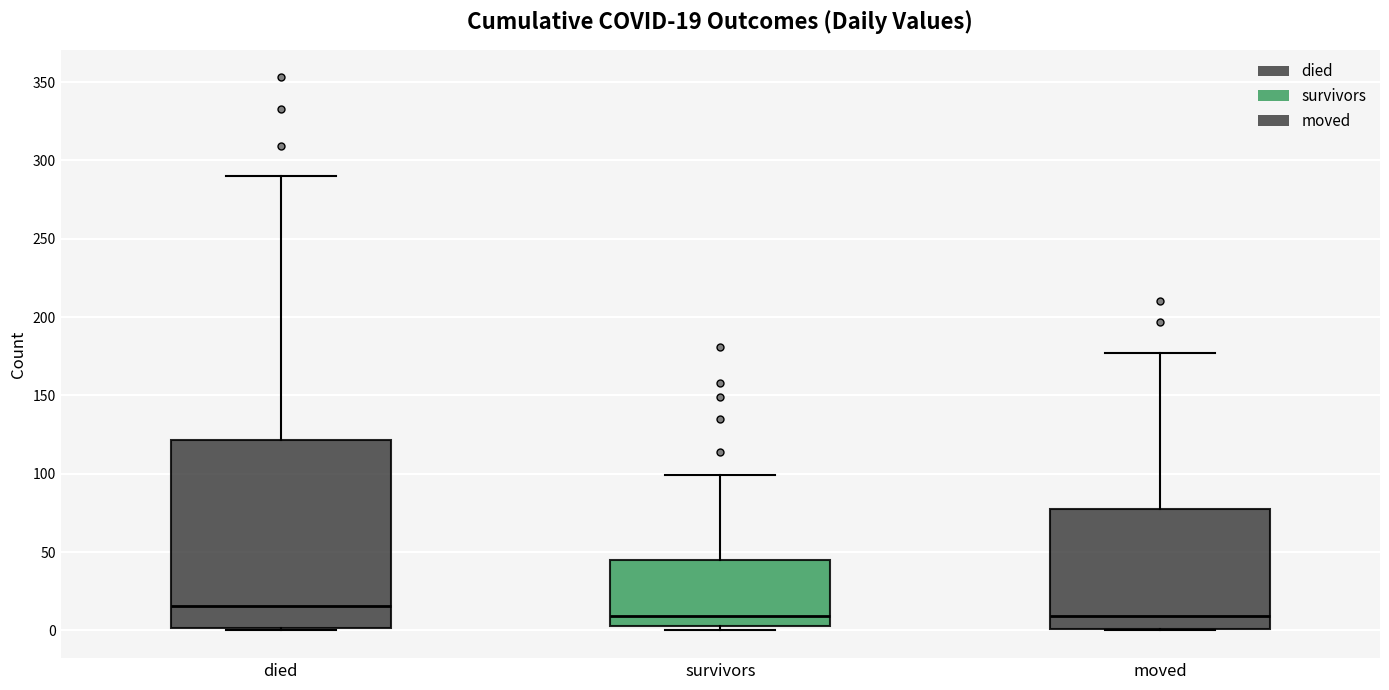

Which box has the highest median line?

died